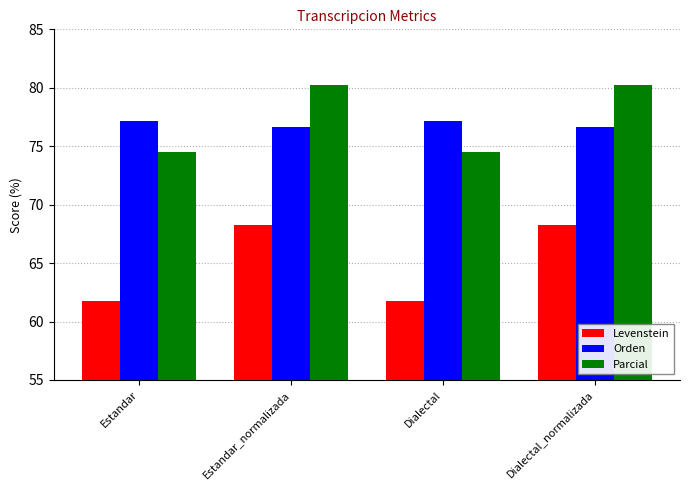

What is the total value across all series at Estandar_normalizada?

225.2